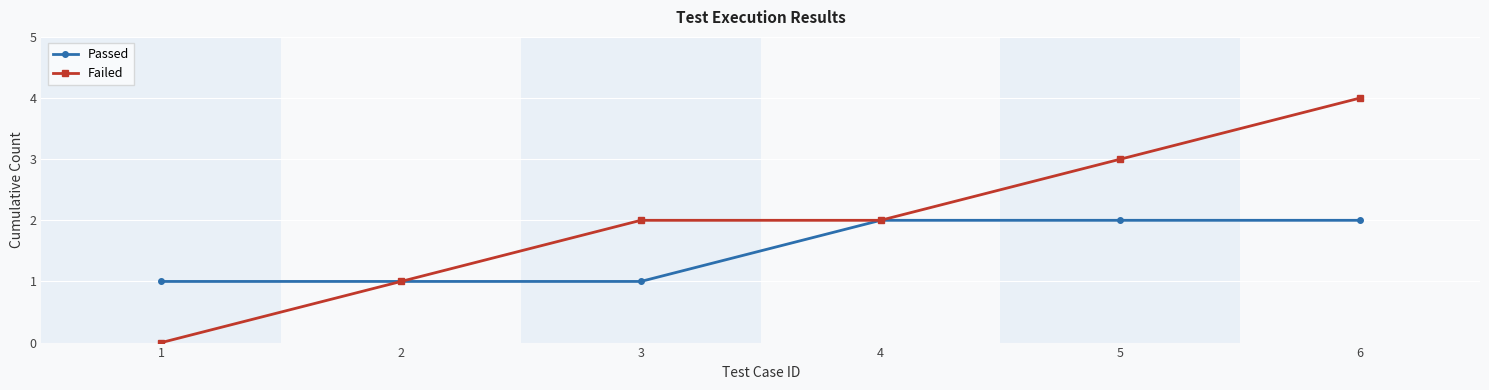

List the series in order of their overall mean, highest first.

Failed, Passed